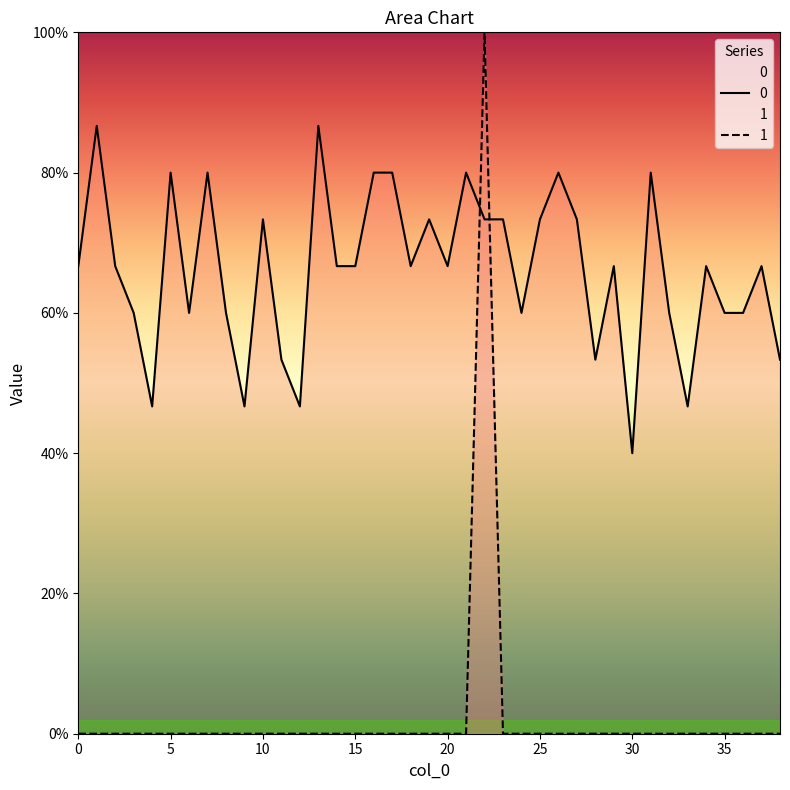

Which series has the largest range (max minus min)?

1